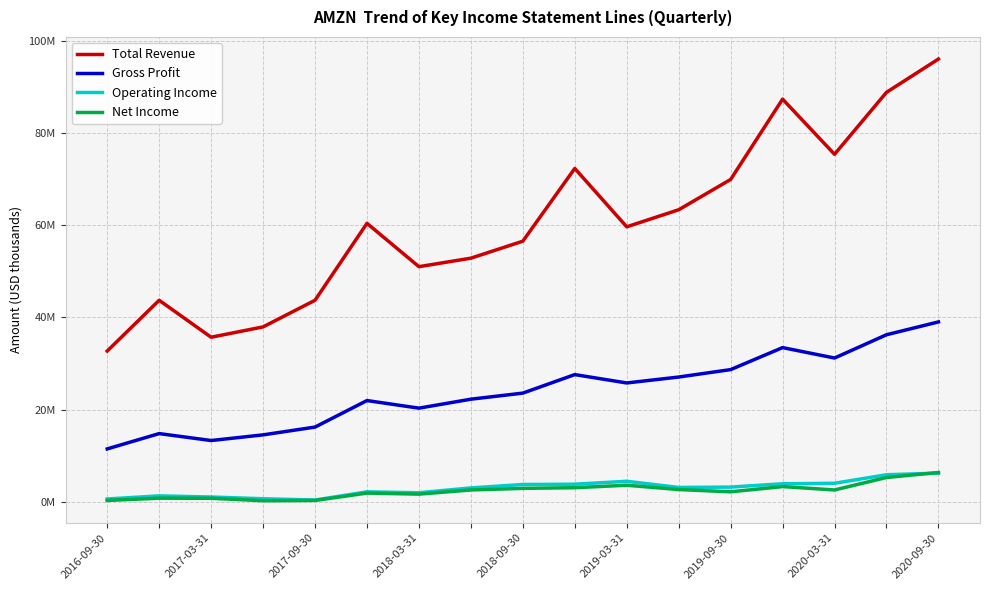

What are all the series names shown in the legend?

Total Revenue, Gross Profit, Operating Income, Net Income